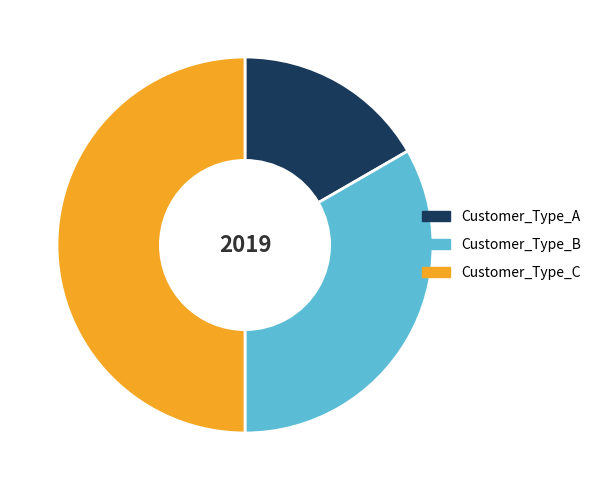

Count the number of slices in the pie.

3